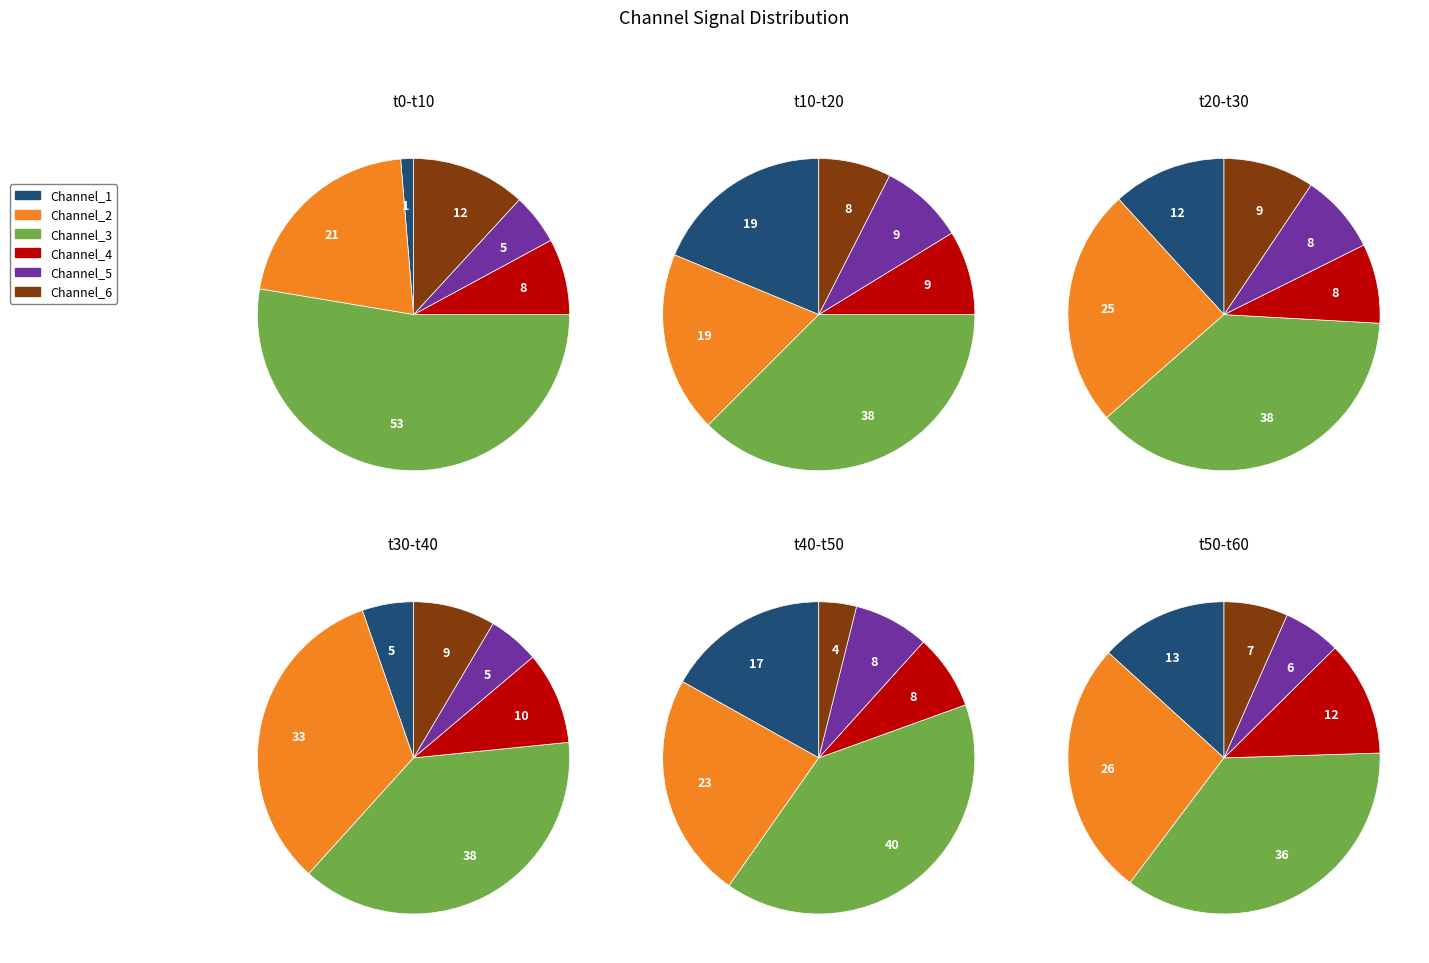

Between 12 and 16, which is larger?

16